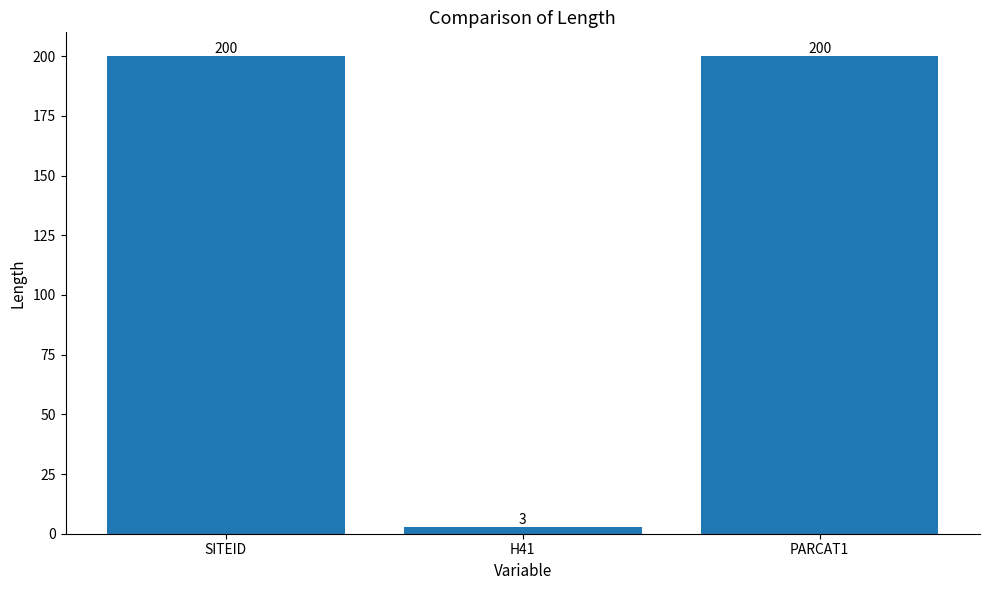

What is the label of the 3rd bar from the right?

SITEID